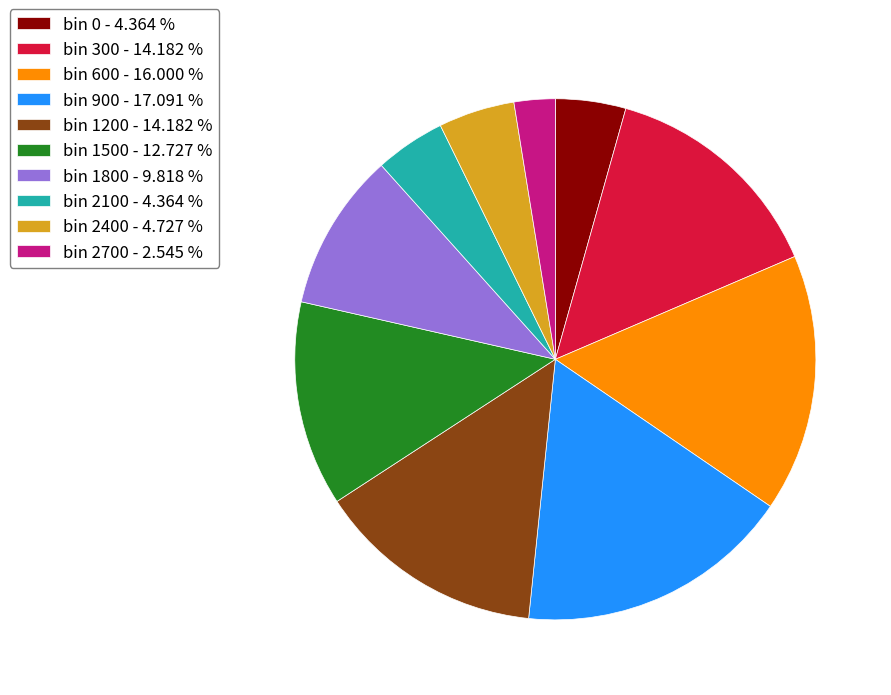

Is the sum of bin 1800 - 9.818 % and bin 0 - 4.364 % greater than half?

No